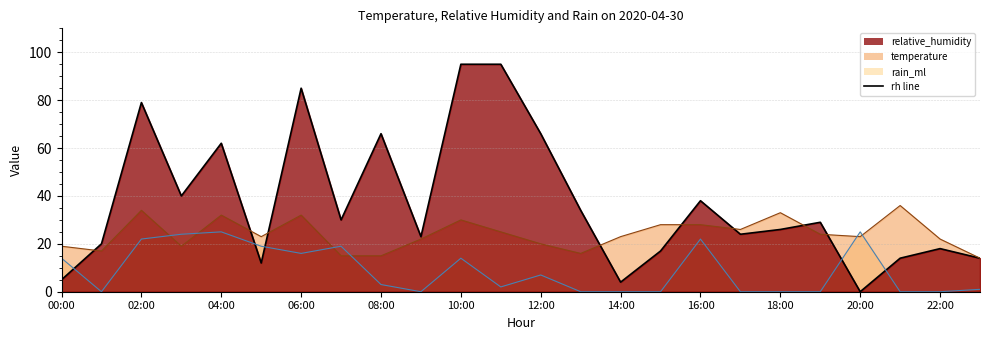

Reading left to right, what are all the values shown in this chart?

relative_humidity (line): 5	20	79	40	62	12	85	30	66	23	95	95	66	34	4	17	38	24	26	29	0	14	18	14
temperature (line): 19	17	34	19	32	23	32	15	15	22	30	25	20	16	23	28	28	26	33	24	23	36	22	14
rain_ml (line): 14	0	22	24	25	19	16	19	3	0	14	2	7	0	0	0	22	0	0	0	25	0	0	1